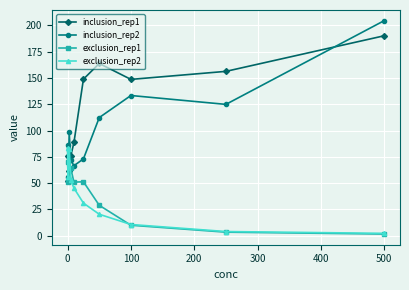

In exclusion_rep2, how many points are higher than both neighbors (excluding endpoints)?

1